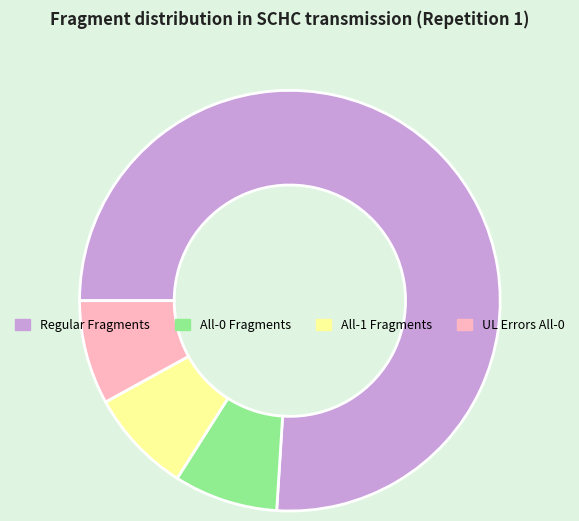

Combined, do UL Errors All-0 and All-1 Fragments account for over 50%?

No